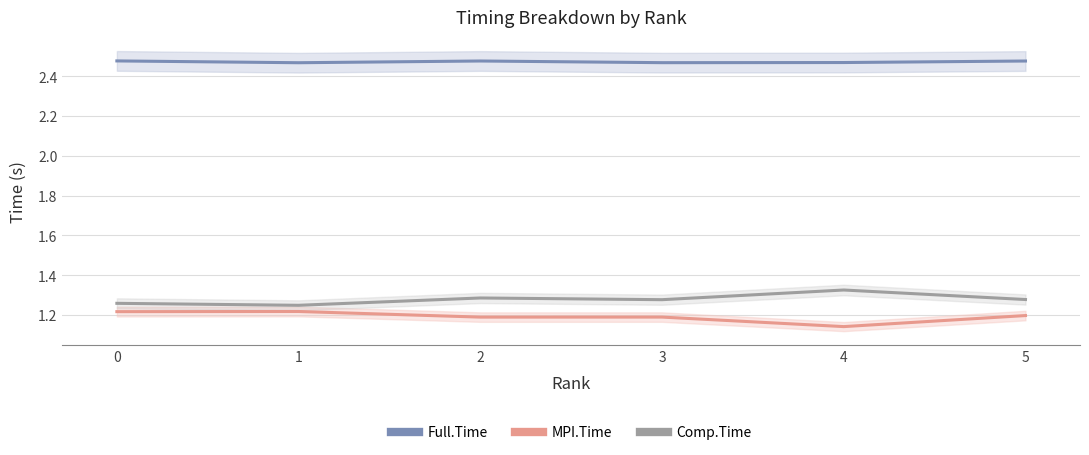

Is this an area chart (filled region under the line)?

No